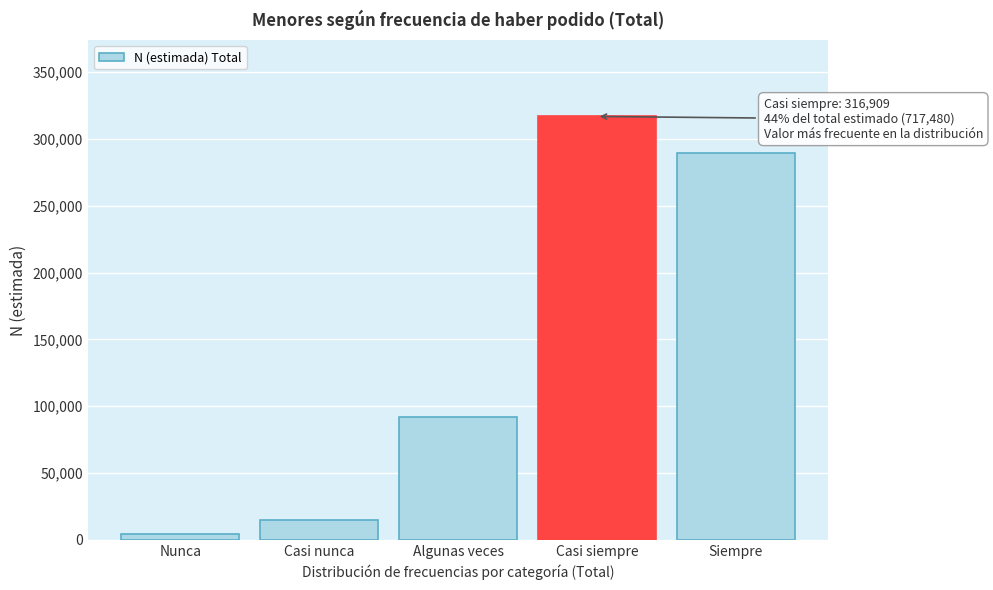

Reading left to right, transcribe all the data shown in this chart.

Nunca=4727	Casi nunca=14601	Algunas veces=91775	Casi siempre=316909	Siempre=289468